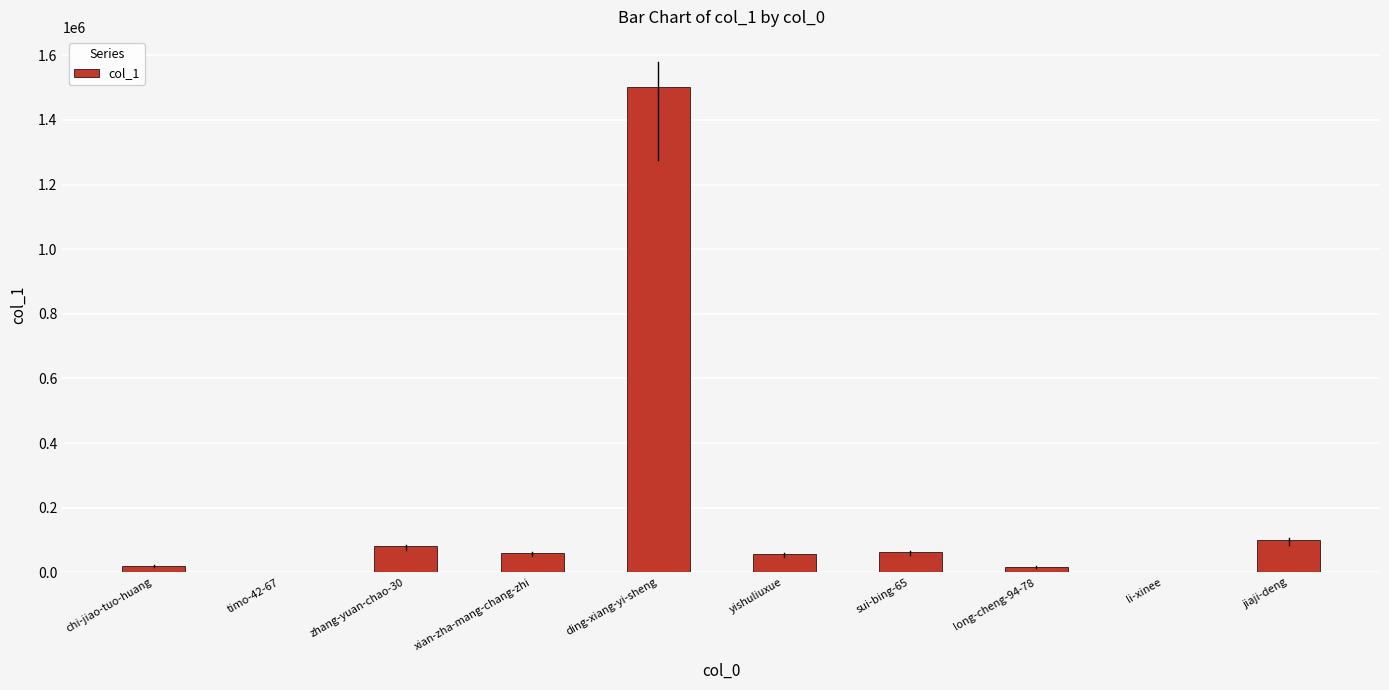

How many data points does each series have?

10